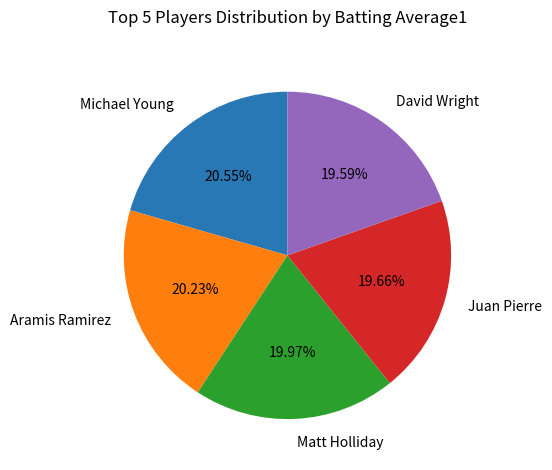

Between Michael Young and David Wright, which is larger?

Michael Young